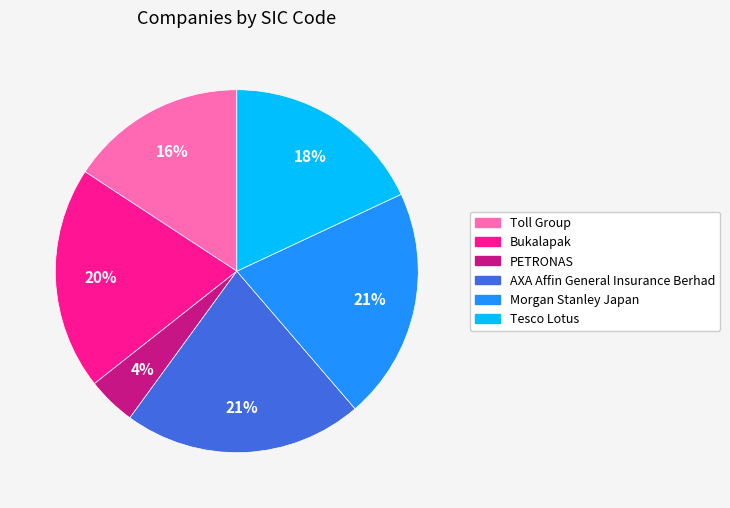

Which slice is the smallest?

PETRONAS